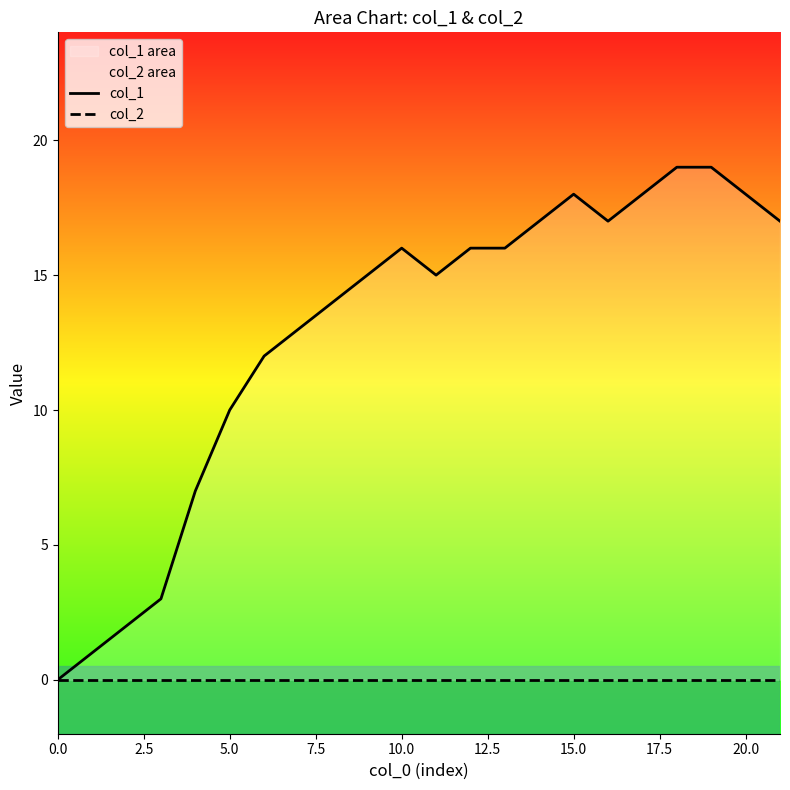

True or false: col_1 and col_2 intersect in this chart.

False